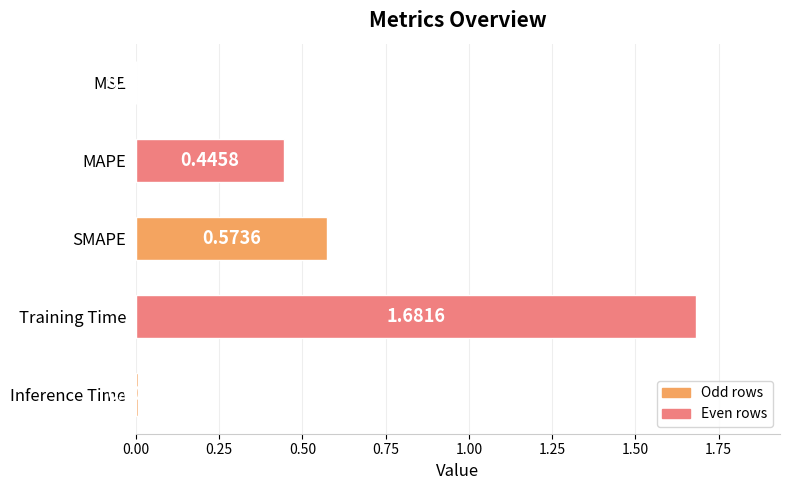

Between Inference Time and MAPE, which is larger?

MAPE